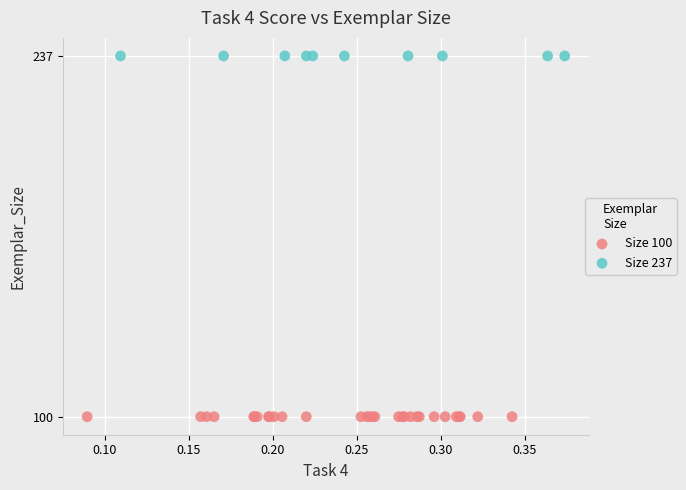

Which series contains the lowest Y value?

Size 100